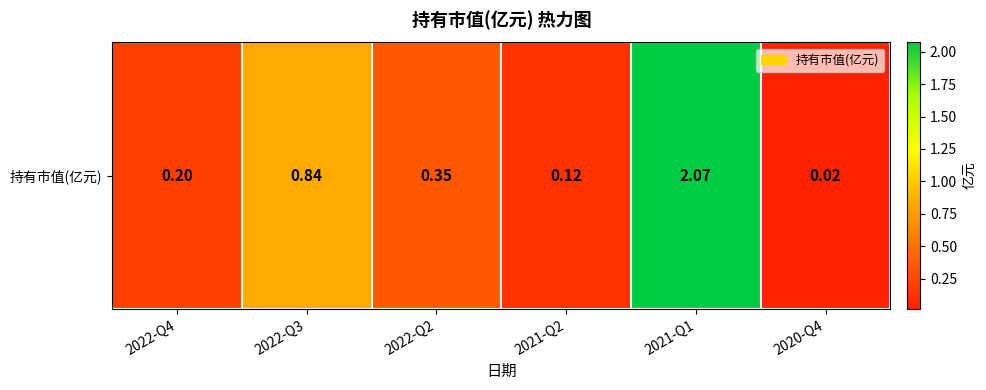

Reading right to left, list all the values displayed in this chart.

2020-Q4=0.0	2021-Q1=2.1	2021-Q2=0.1	2022-Q2=0.3	2022-Q3=0.8	2022-Q4=0.2